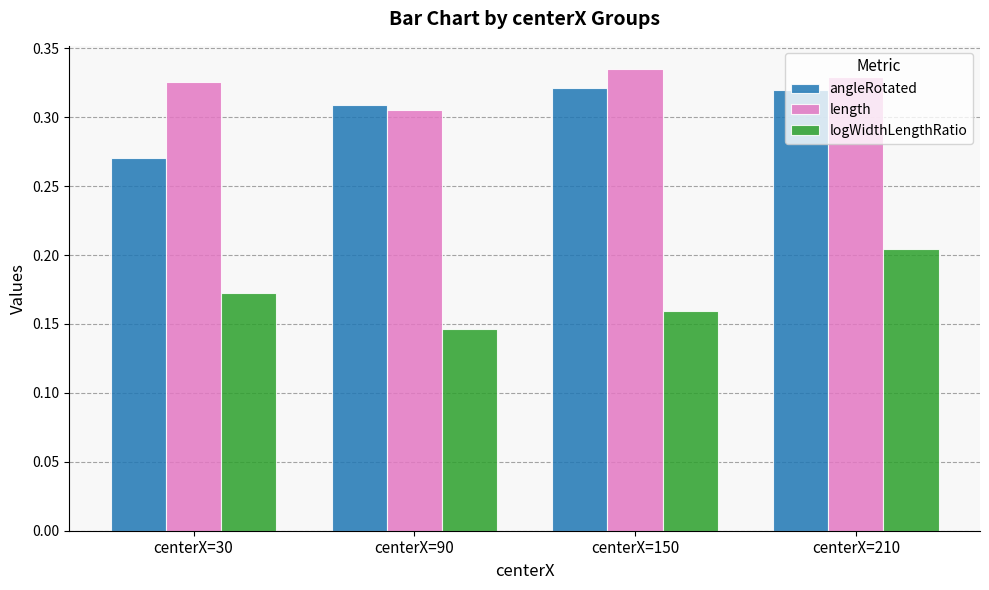

At which label is logWidthLengthRatio closest to 0?

centerX=90